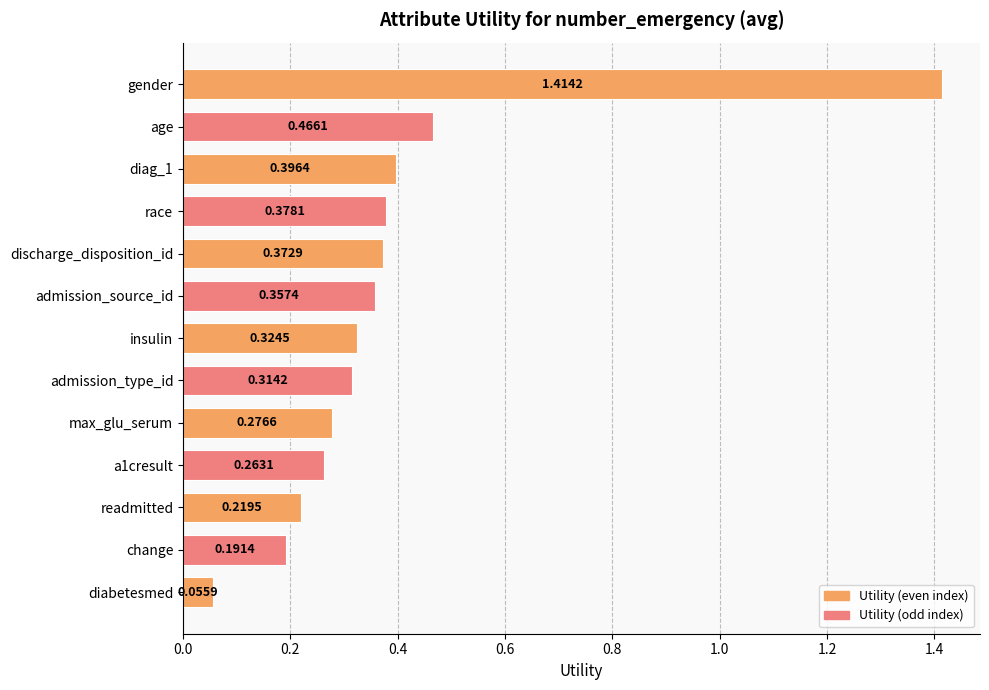

At which category does the chart reach its peak across all series?

gender